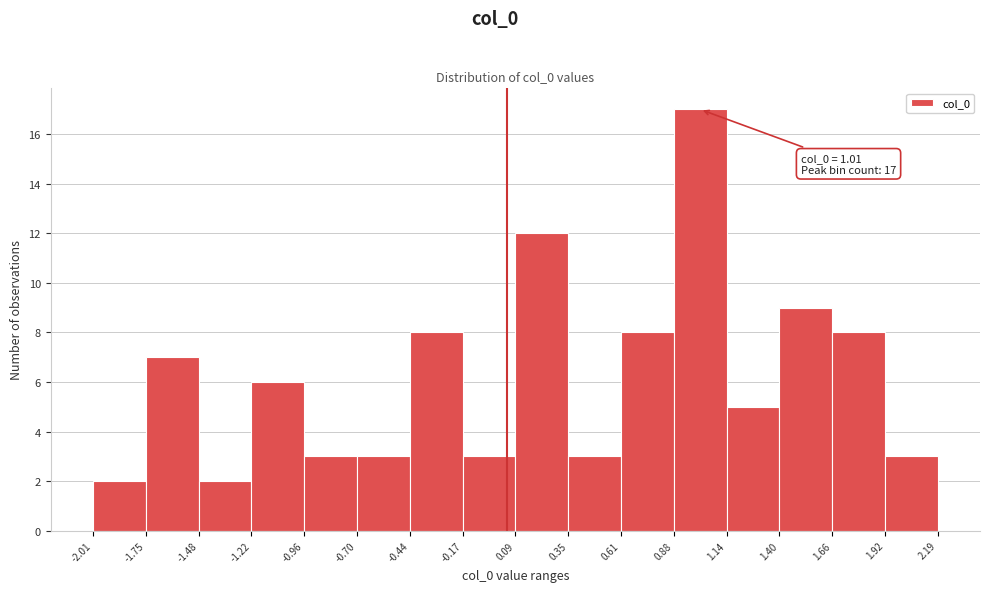

Over which range of the x-axis is the bar tallest?

0.88 to 1.14